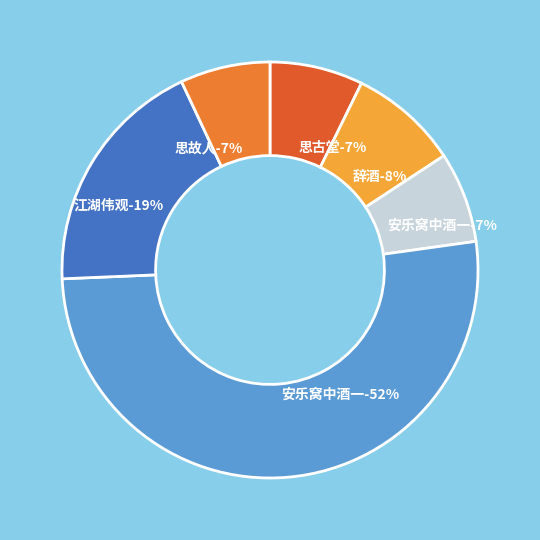

Which has a higher value, 江湖伟观·暇日登临酒一樽 or 安乐窝中酒一樽?

江湖伟观·暇日登临酒一樽